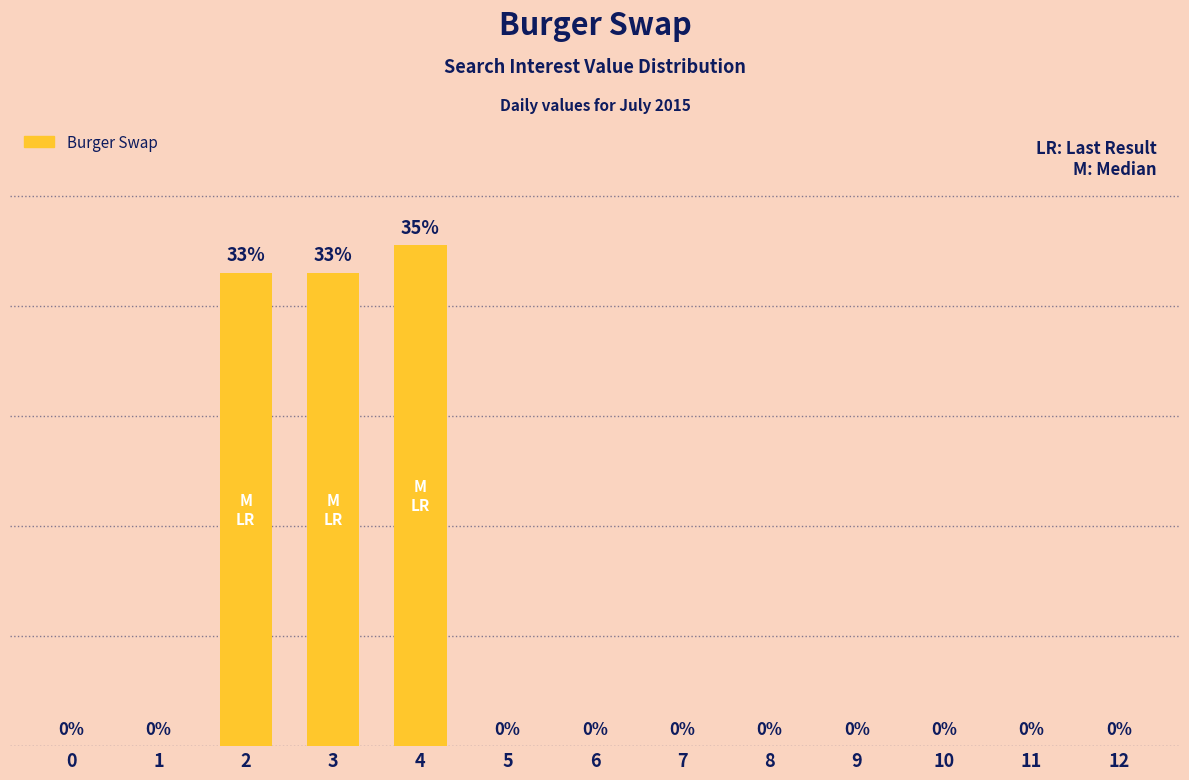

Rank the categories by value from highest to lowest.

4, 2, 3, 0, 1, 5, 6, 7, 8, 9, 10, 11, 12